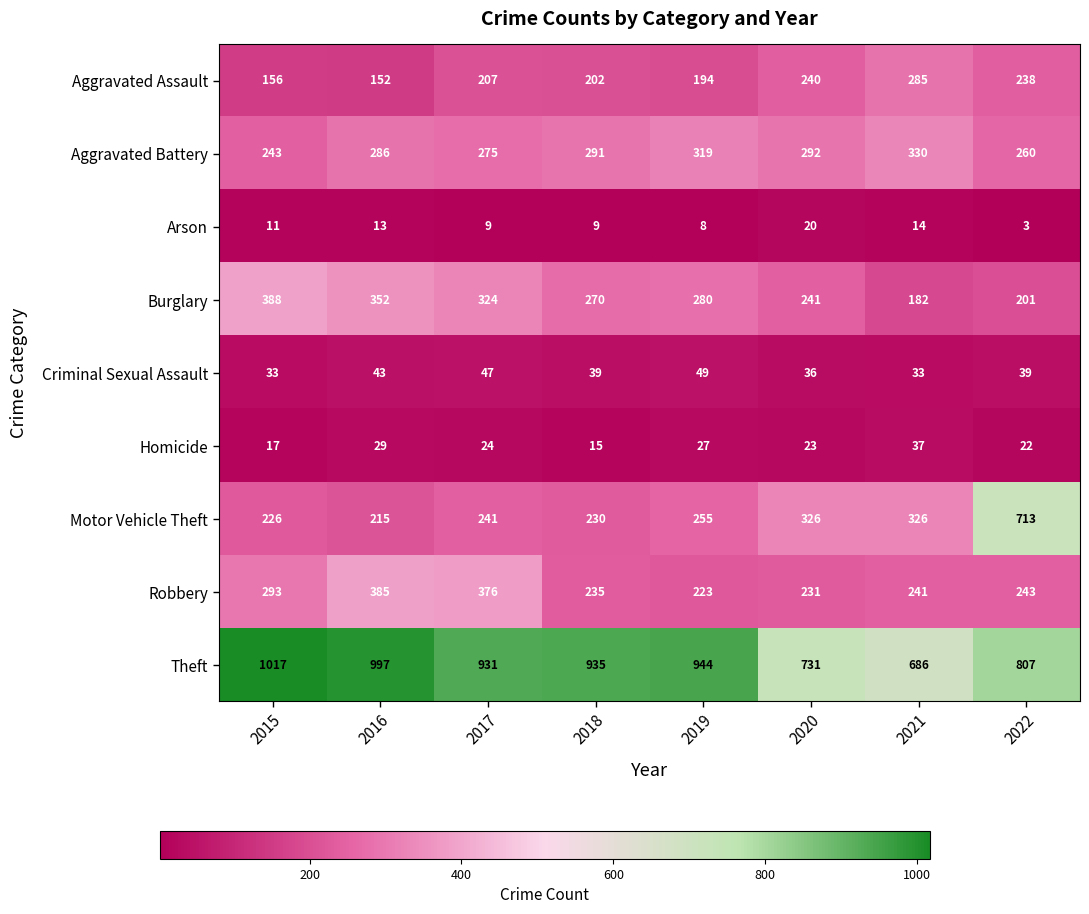

Is the value of Aggravated Assault at 2021 greater than the value of Homicide at 2021?

Yes